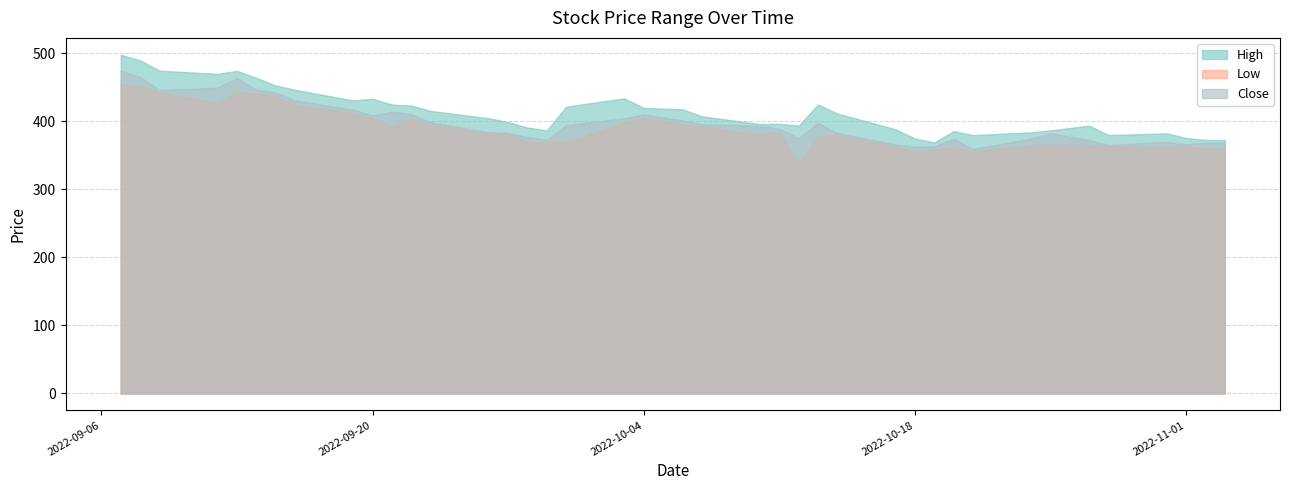

True or false: Low has more than 1 points higher than both neighbors.

True